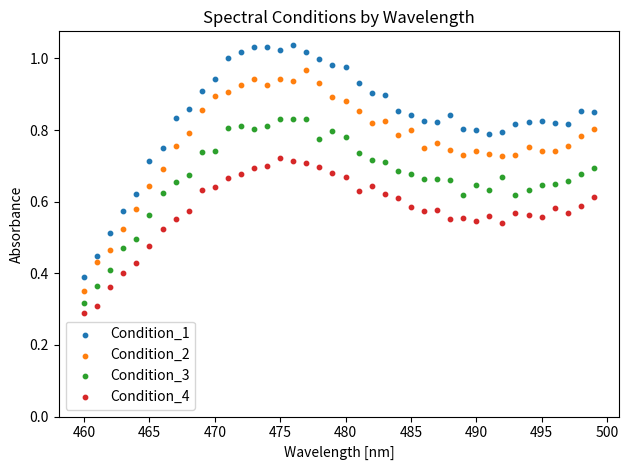

Which series reaches the maximum Y coordinate?

Condition_1